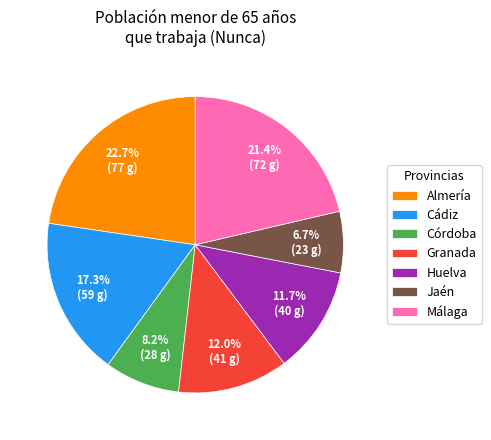

Is there any slice that represents more than half of the pie?

No